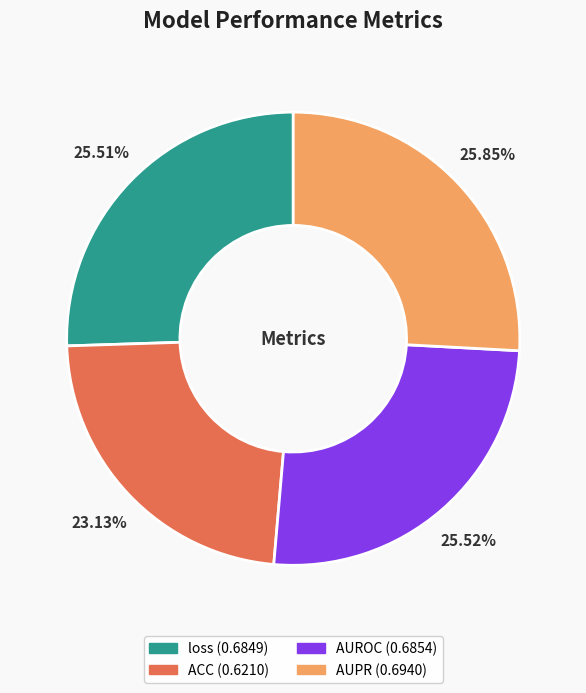

To the nearest percent, what is the difference between the AUROC and ACC slice percentages?

2%